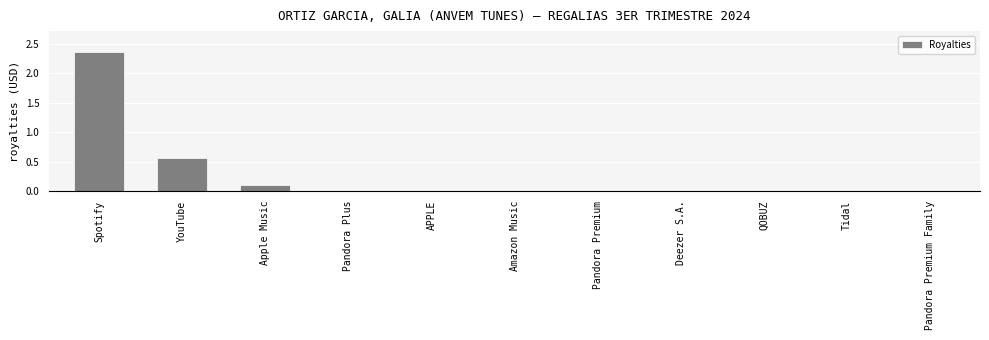

True or false: the data shows 0.0 at Apple Music.

False